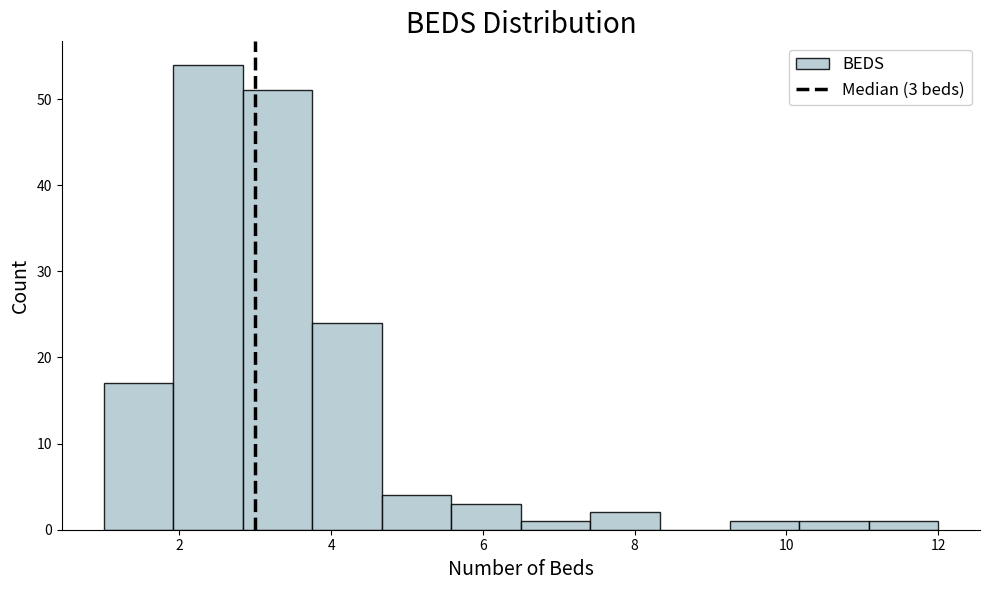

Which range on the x-axis has the tallest bar?

2.0 to 2.8